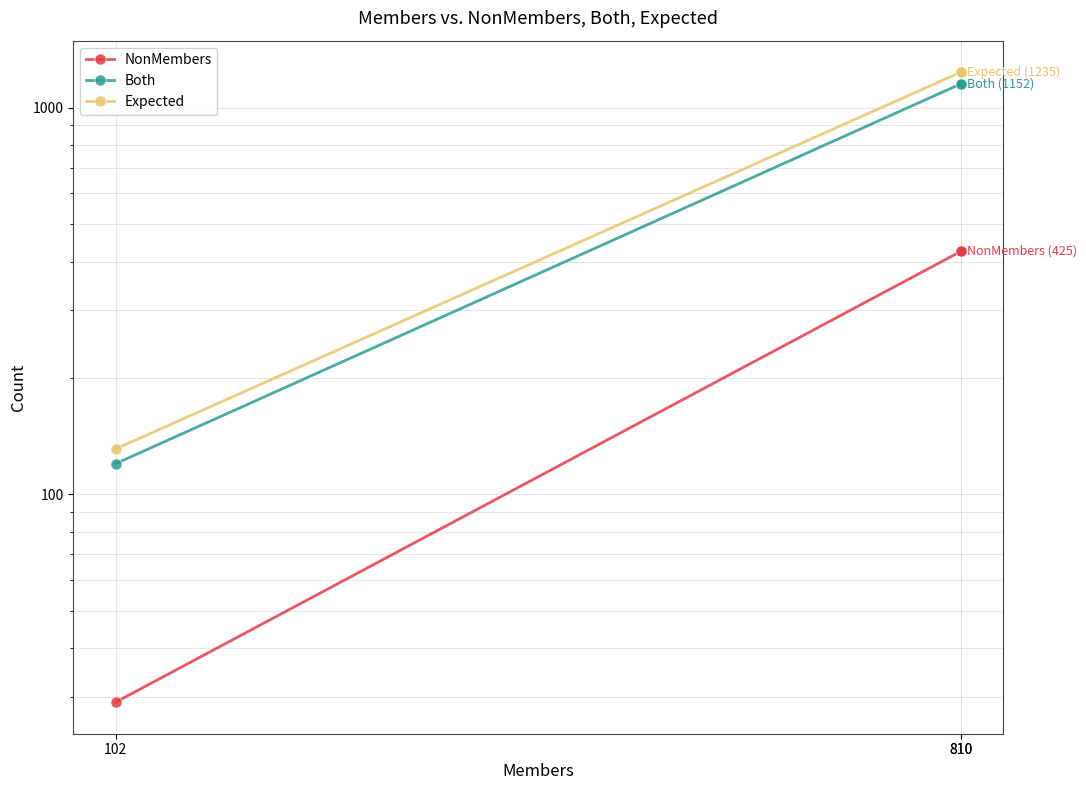

List the labels in order of Both value, largest first.

810, 810, 102